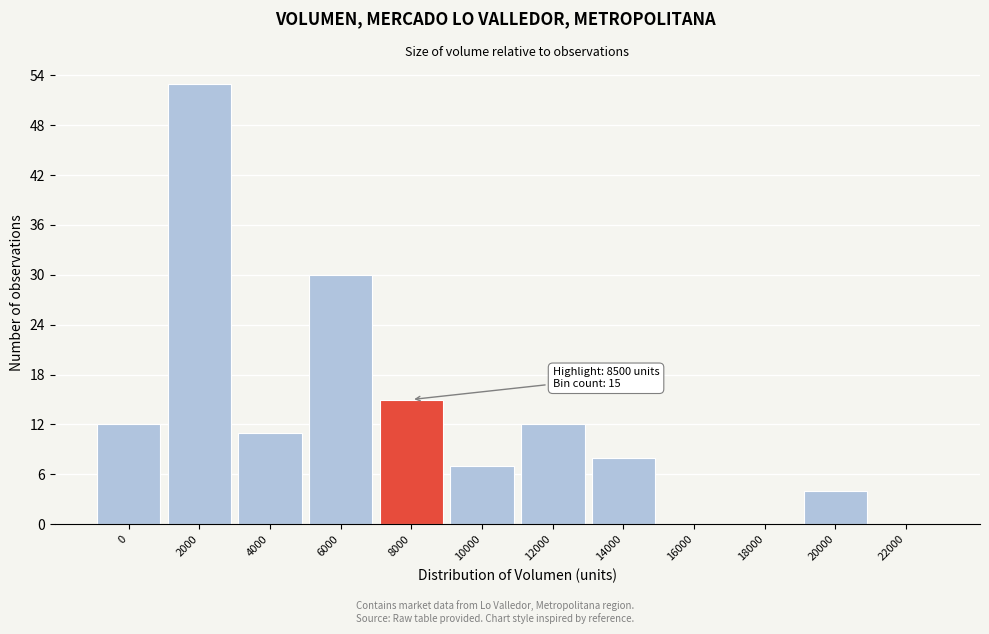

Reading left to right, extract all data points from this chart.

0=12	2000=53	4000=11	6000=30	8000=15	10000=7	12000=12	14000=8	16000=0	18000=0	20000=4	22000=0